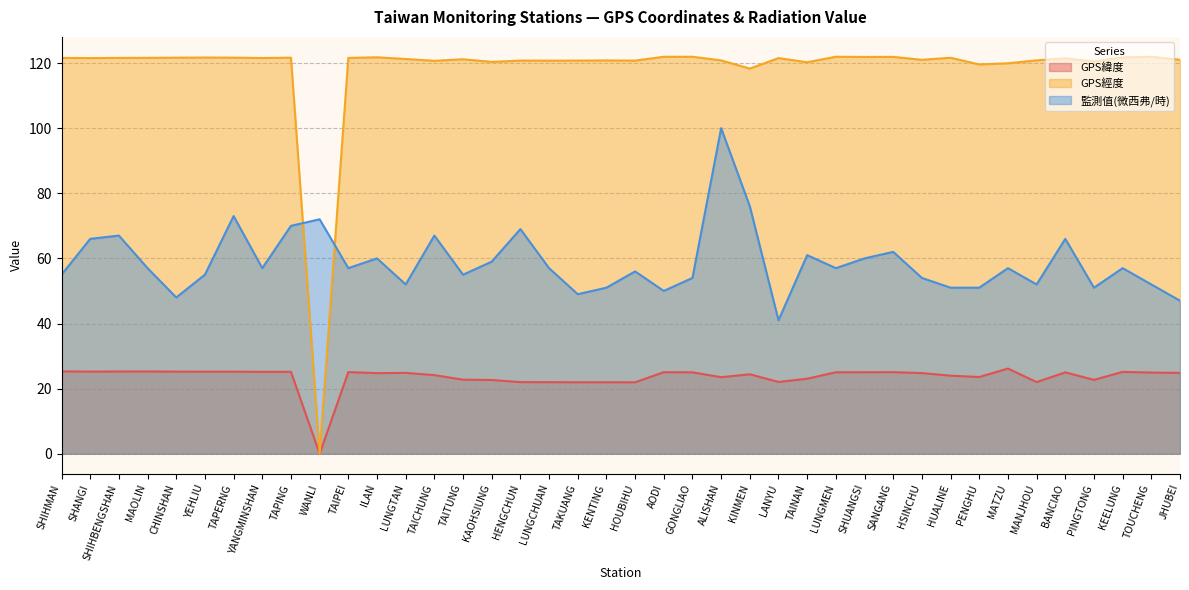

List the series in order of their overall mean, lowest first.

GPS緯度, 監測值(微西弗/時), GPS經度